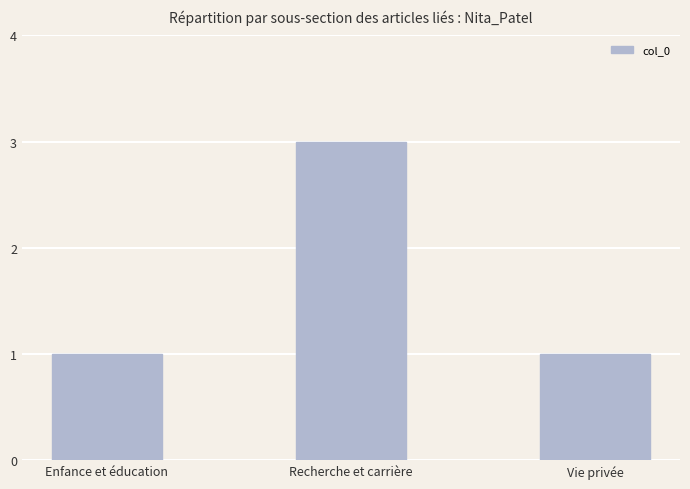

True or false: the data shows 4 at Recherche et carrière.

False